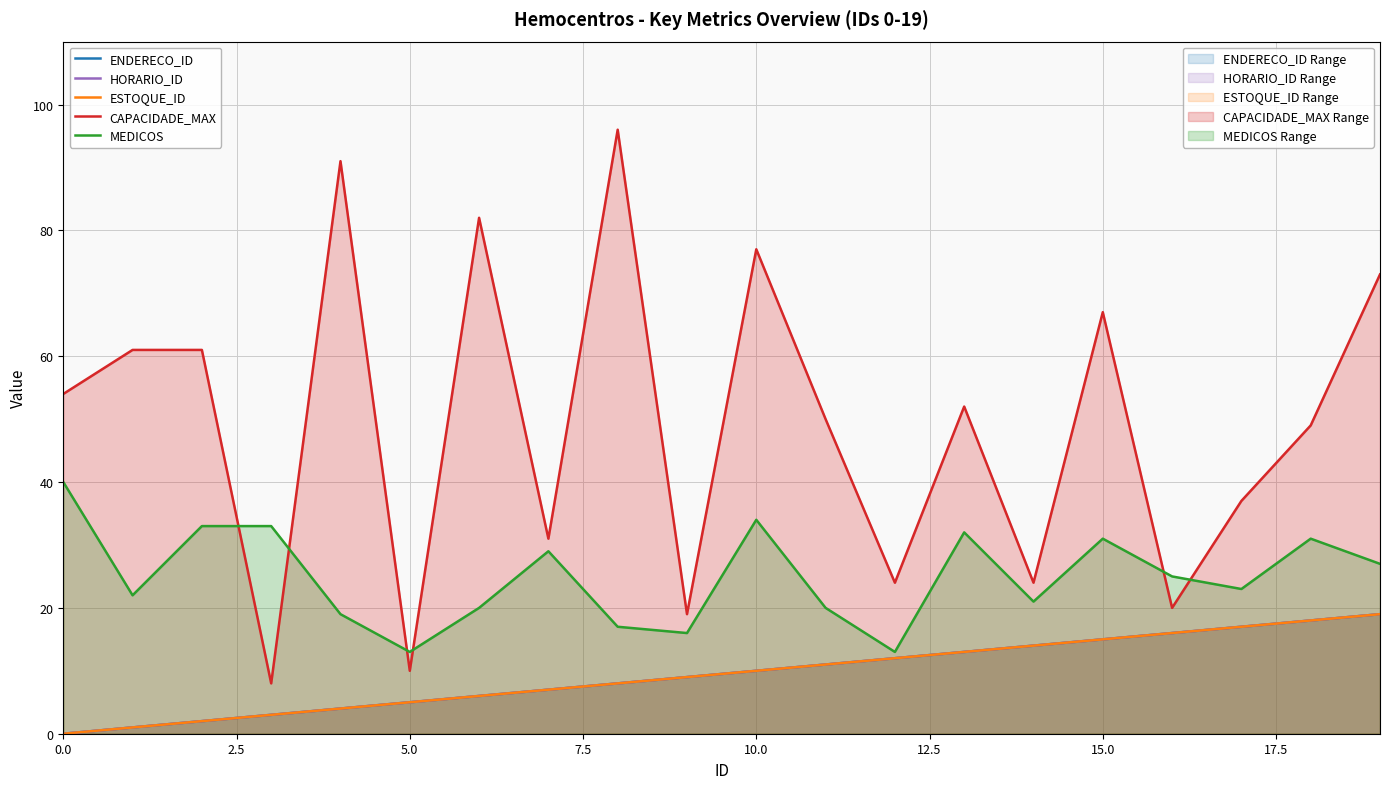

What value does the ESTOQUE_ID series have at 9?

9